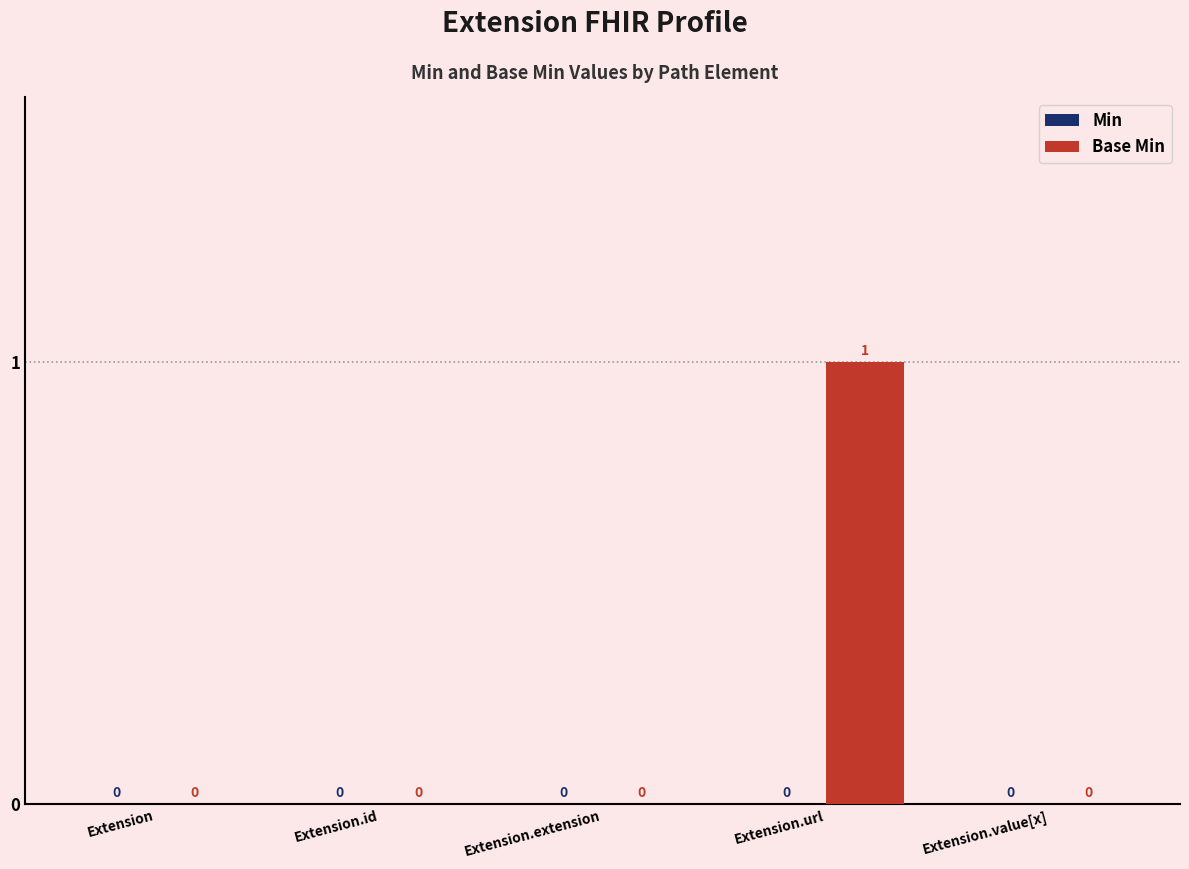

Which has a higher value, Extension or Extension.url?

Extension.url